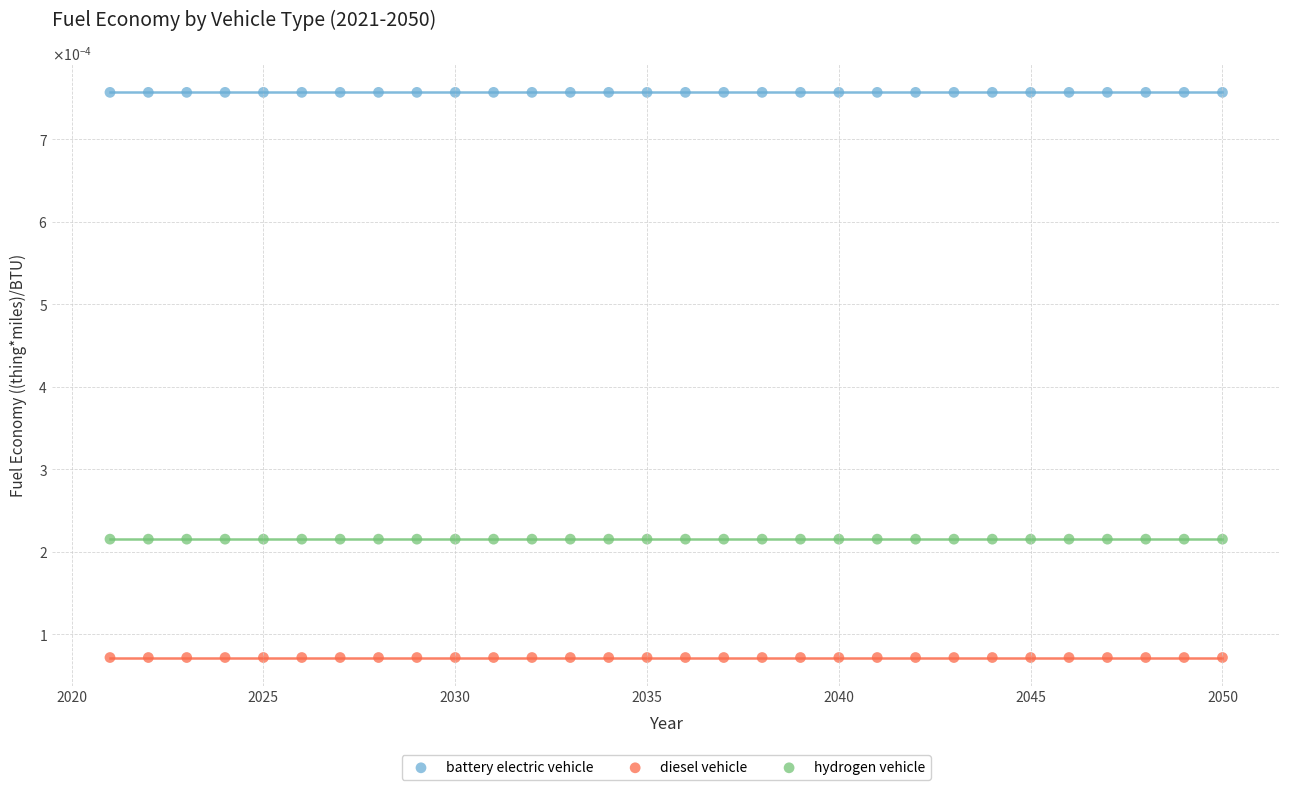

Which series contains the lowest Y value?

diesel vehicle